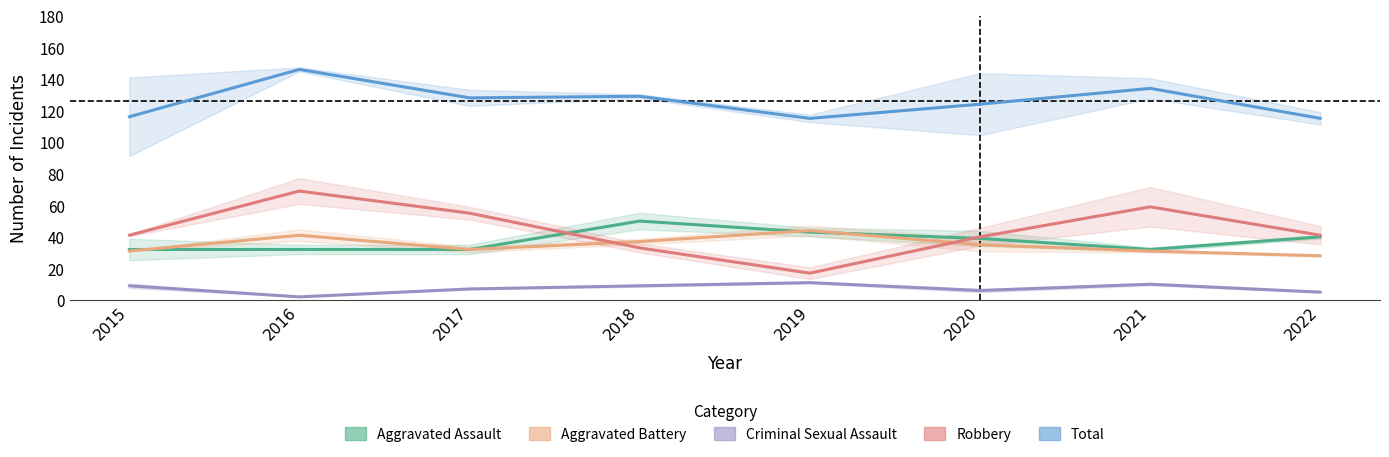

Count the number of data series in this chart.

5